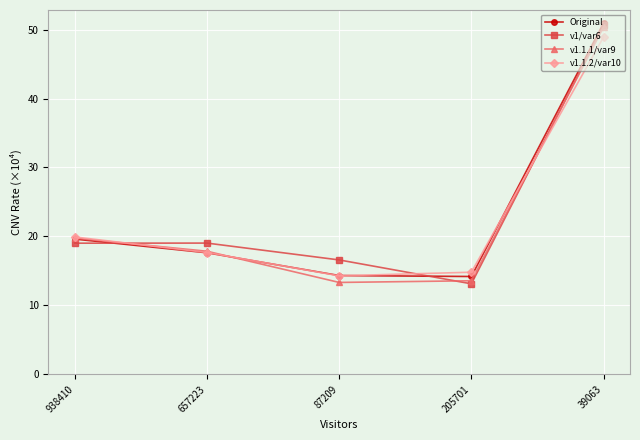

What is the sum of all Original values?

116.7